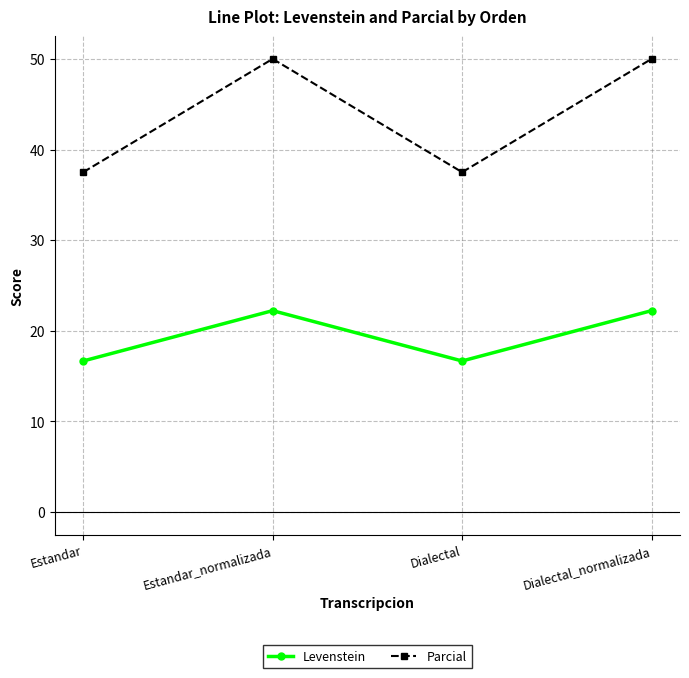

How many lines are shown in the chart?

2